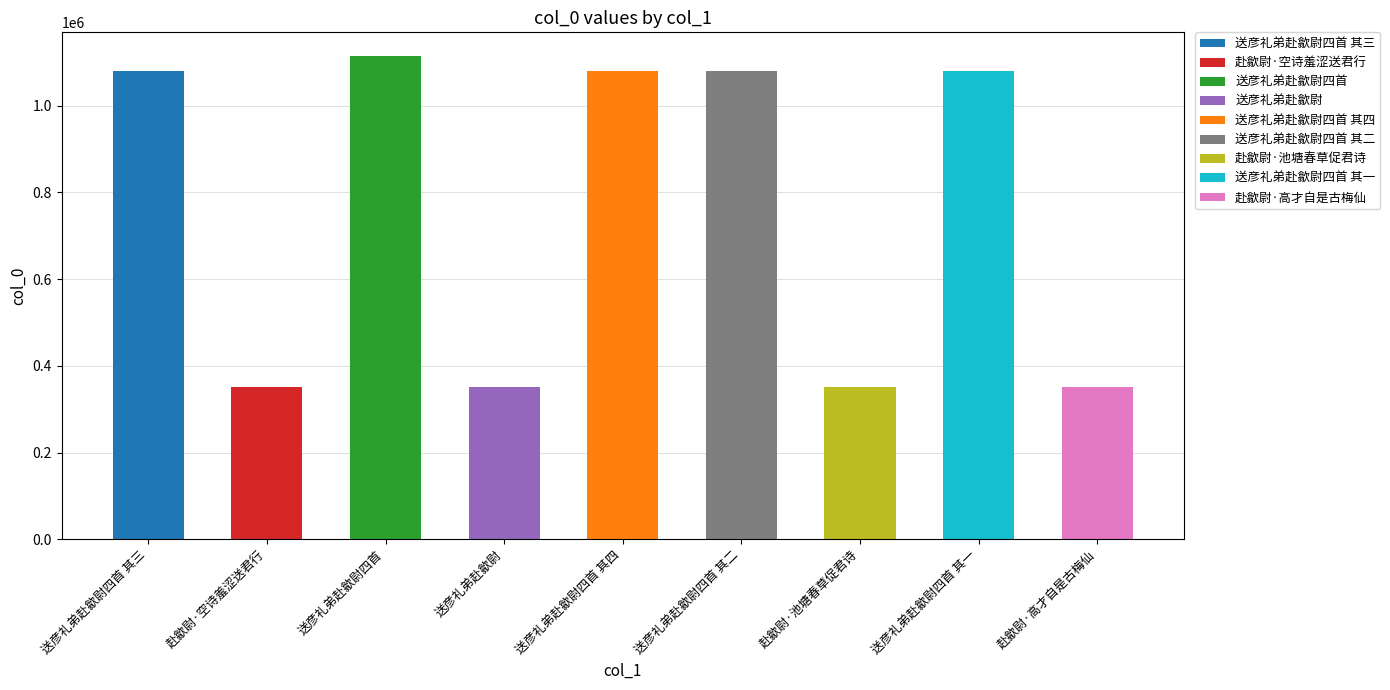

The chart shows a value of 1078883 at 送彦礼弟赴歙尉四首 其三. True or false?

True